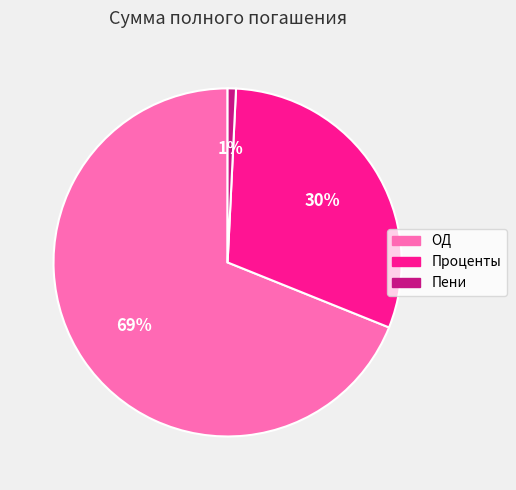

Count the number of slices in the pie.

3